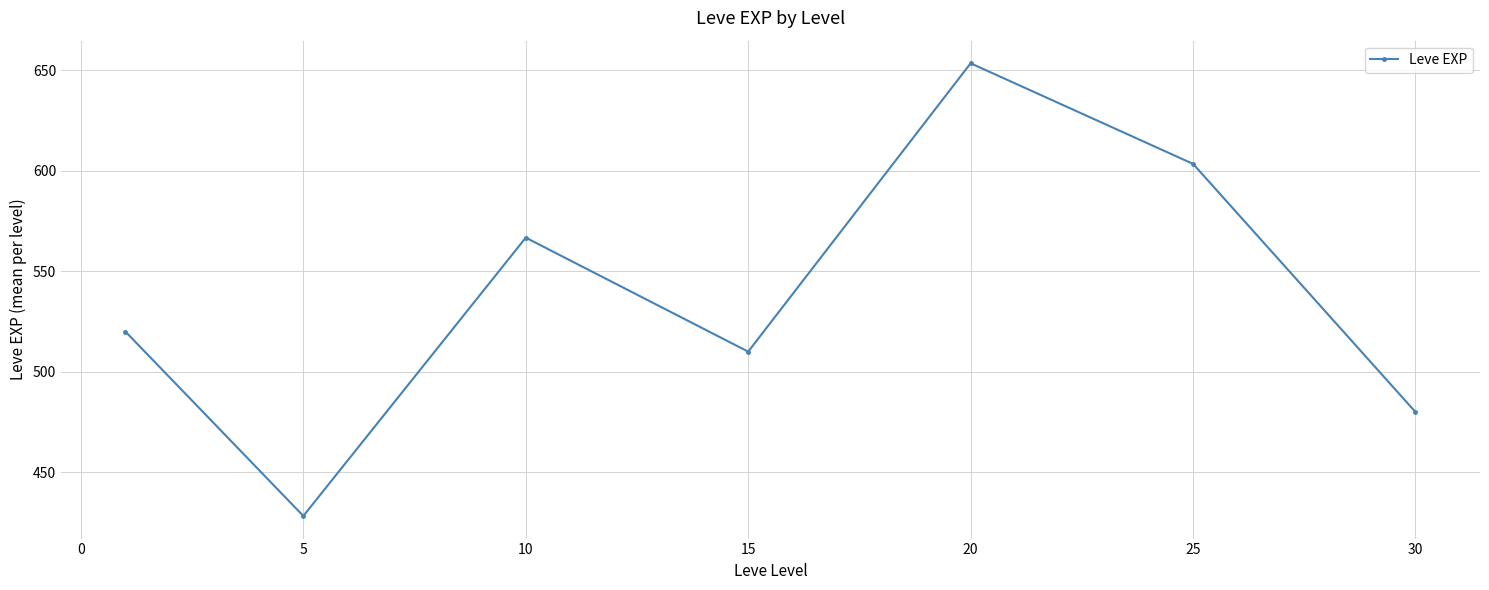

What is the sum of all values?

3761.7